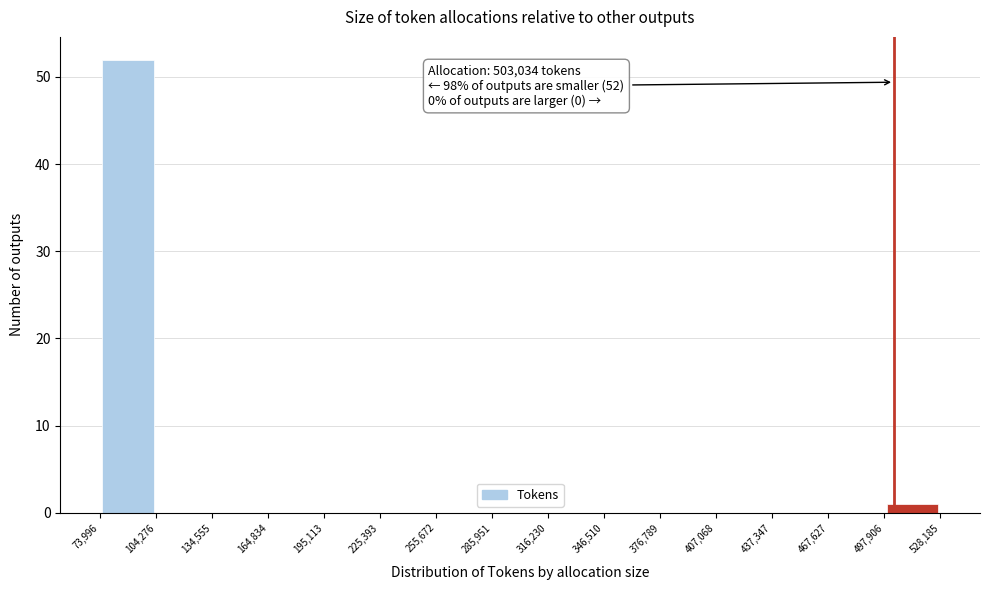

Over which range of the x-axis is the bar tallest?

73,996 to 104,276